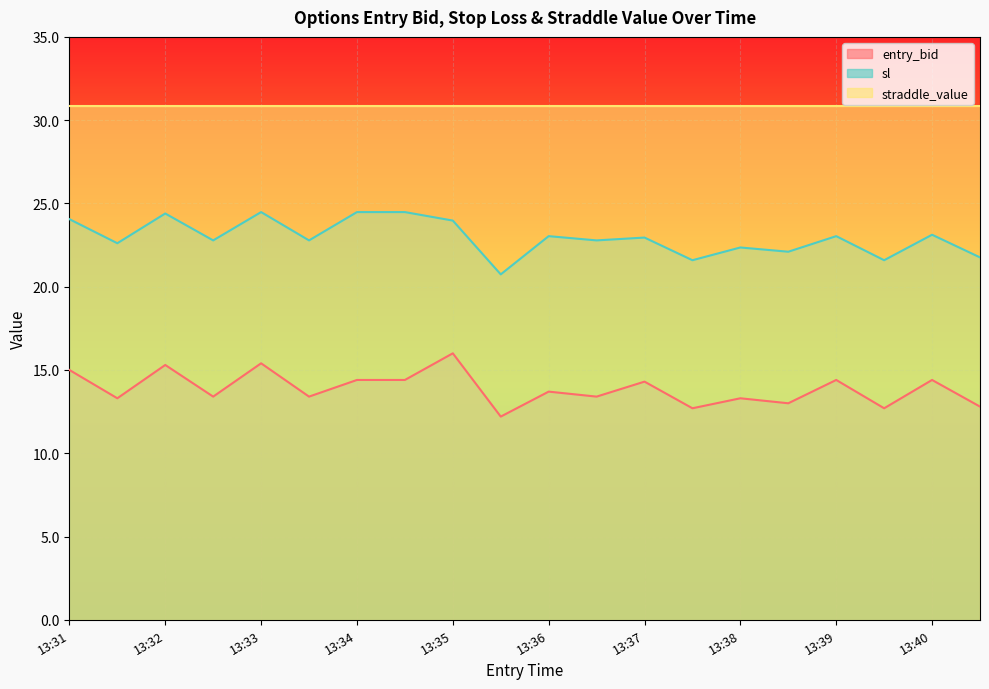

Is it true that sl equals 34.1 at 13:39?

False